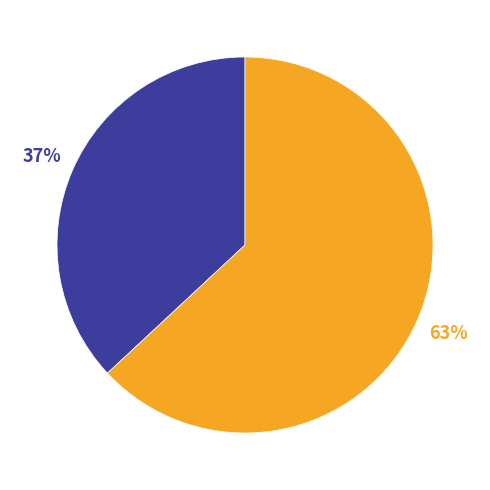

To the nearest percent, what is the difference between the largest and smallest slice percentages?

26%